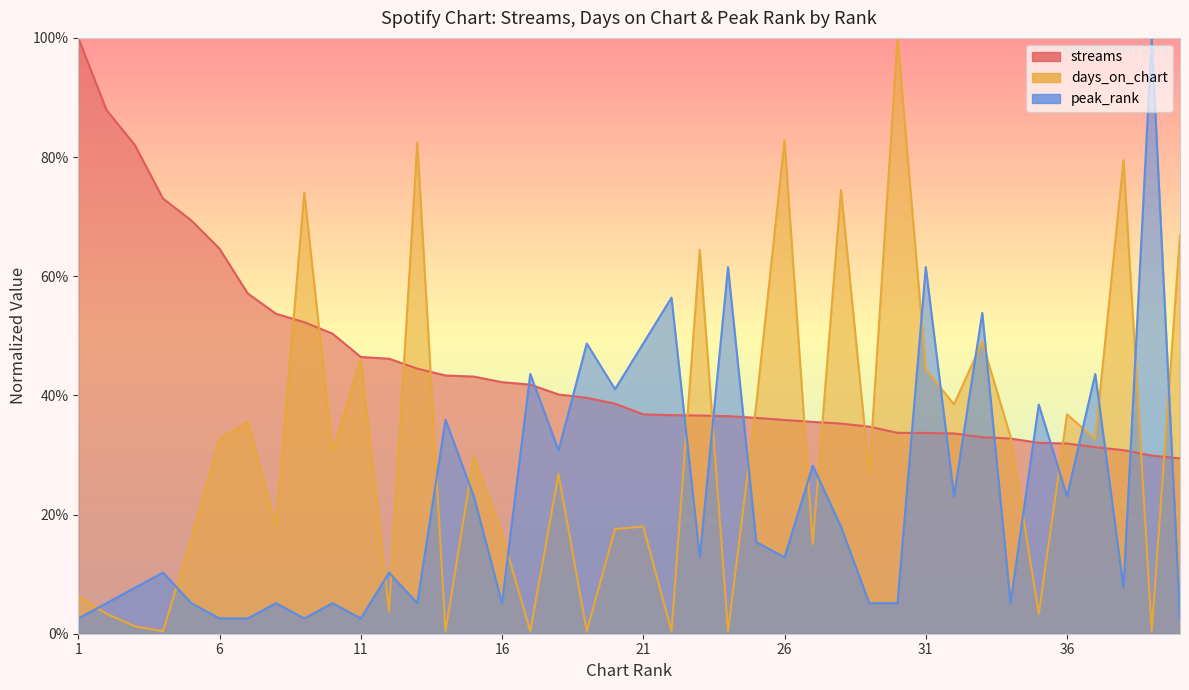

What is the difference between the peak_rank values at 4 and 40?

0.1